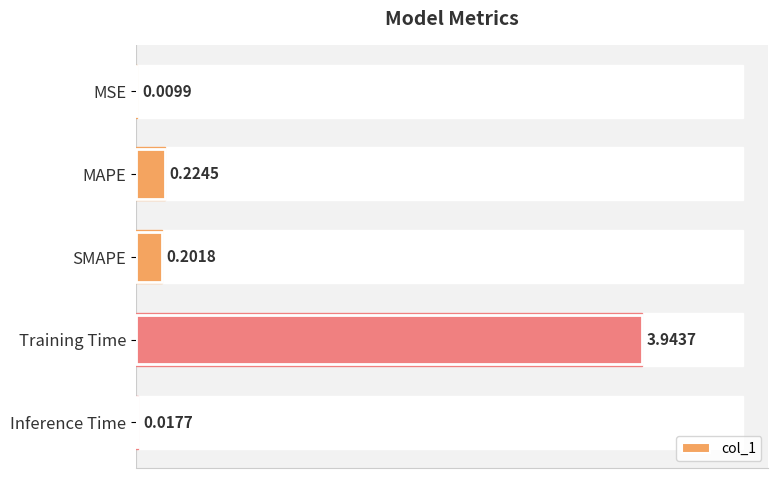

Reading right to left, extract all data points from this chart.

0.0	3.9	0.2	0.2	0.0